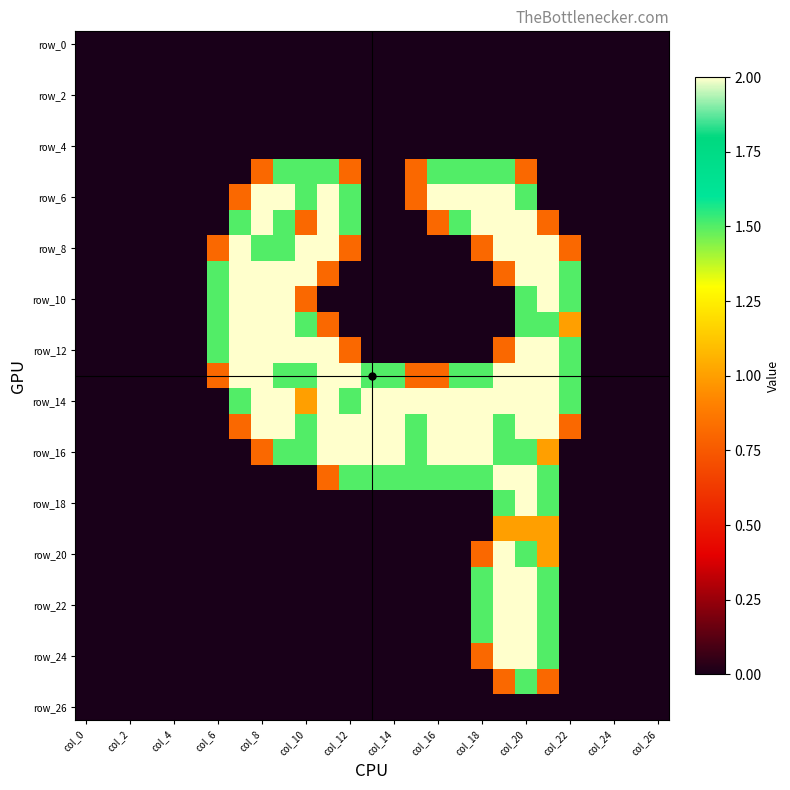

How many distinct data groups are displayed?

27